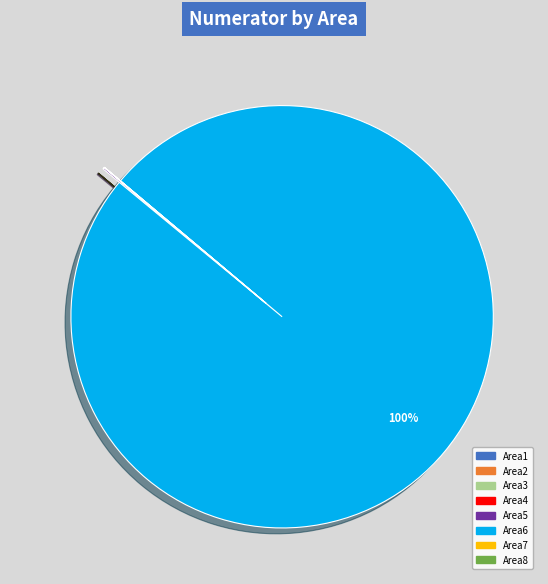

To the nearest percent, what is the difference between the largest and smallest slice percentages?

100%